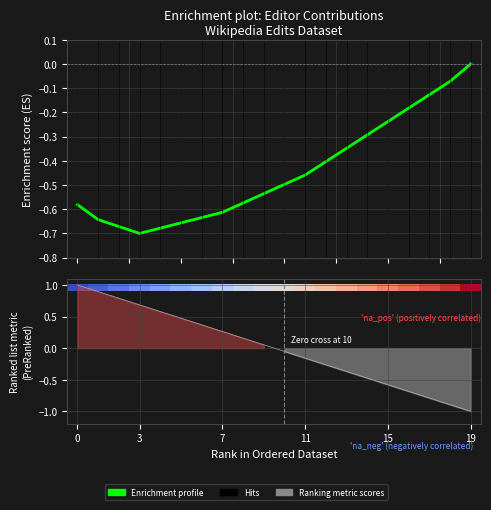

Does the chart display data point markers on the line(s)?

No